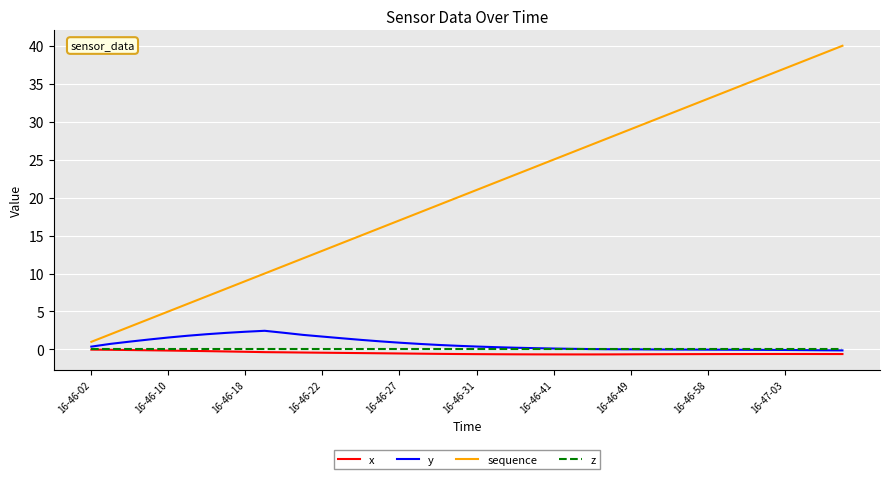

True or false: sequence and y intersect in this chart.

False